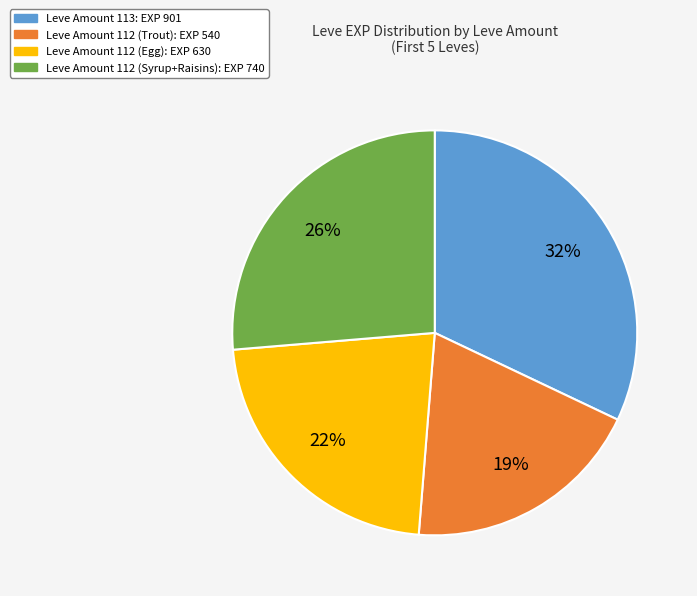

Is there a majority slice in this chart?

No